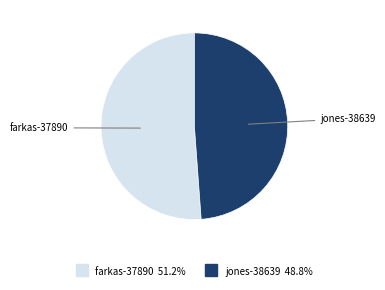

Which slice is the largest?

farkas-37890